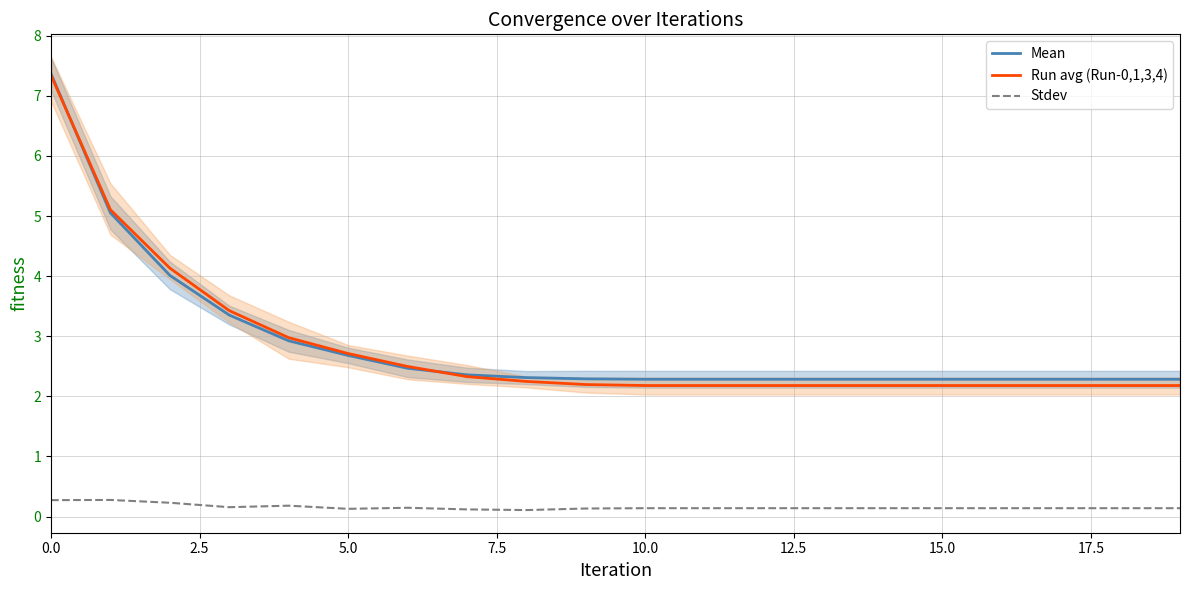

What is the value of the Mean point at the 14th from the left?

2.3